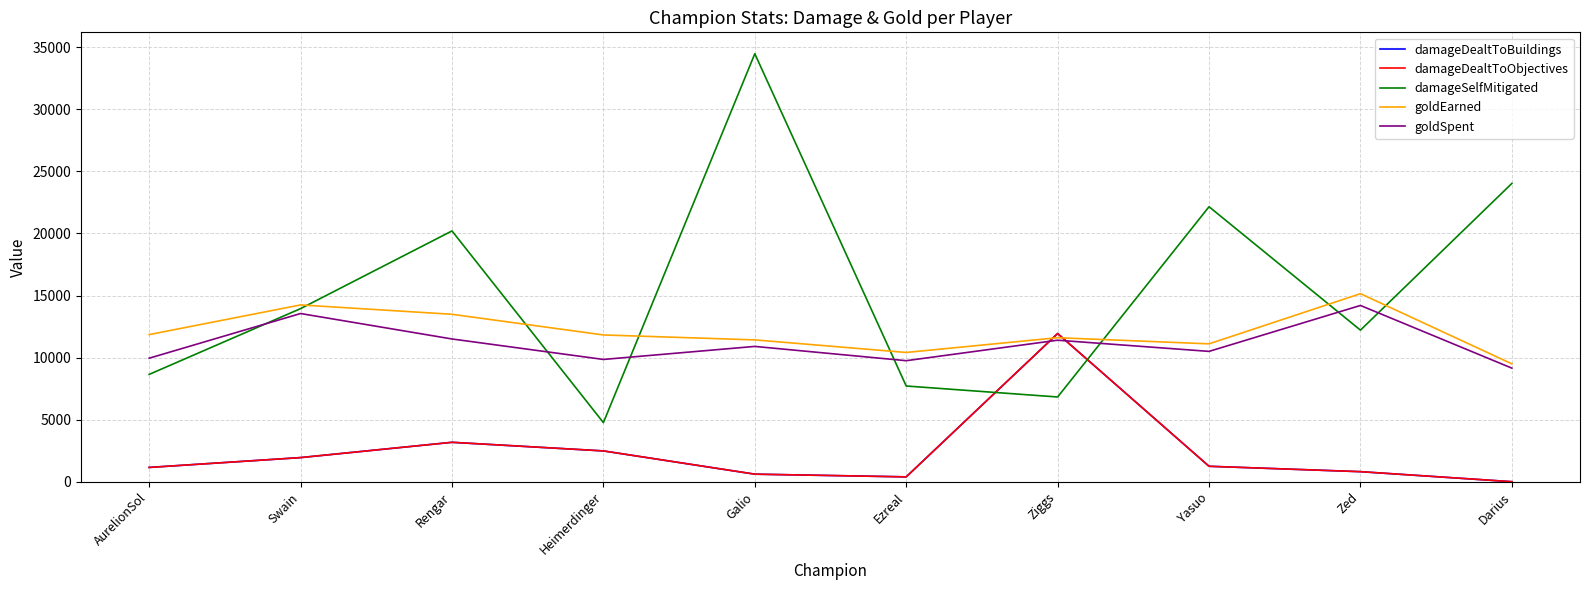

What is the maximum value for goldSpent?

14200